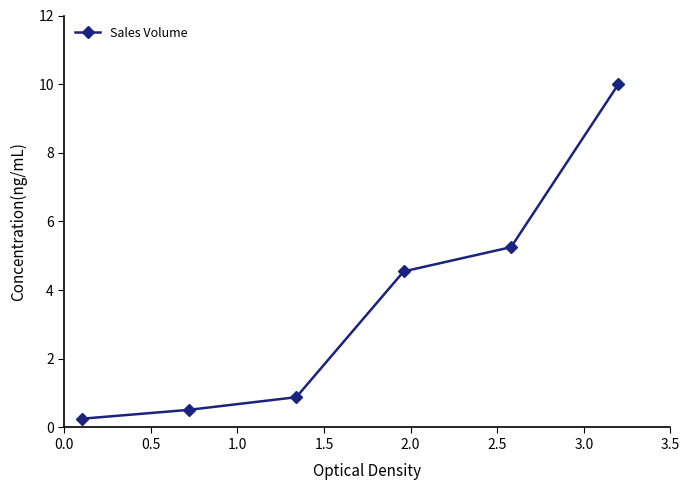

True or false: the data has more than 2 interior local peaks.

False